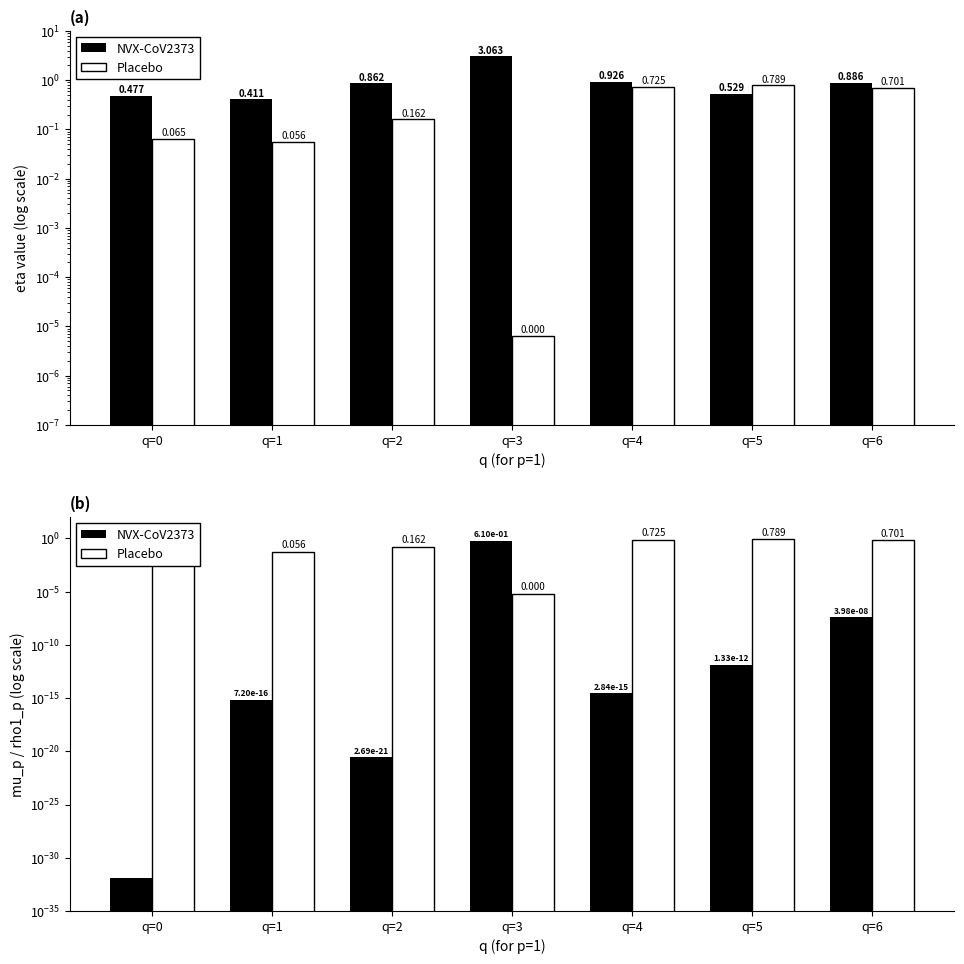

Is it true that NVX-CoV2373 equals 0.3 at q=3?

False